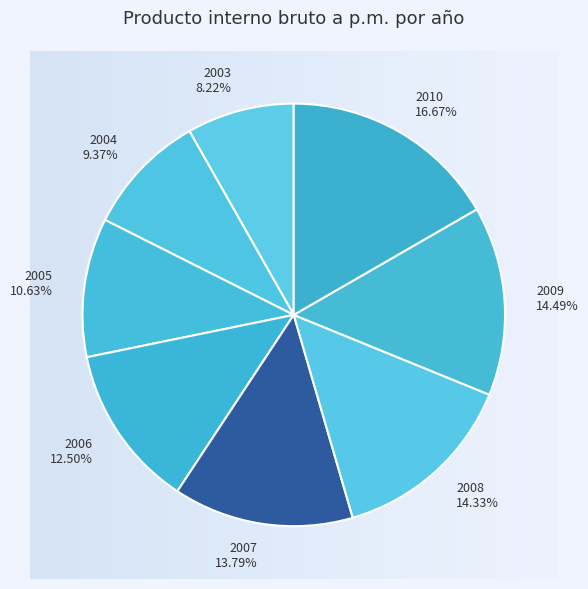

To the nearest percent, what is the average slice percentage?

12%